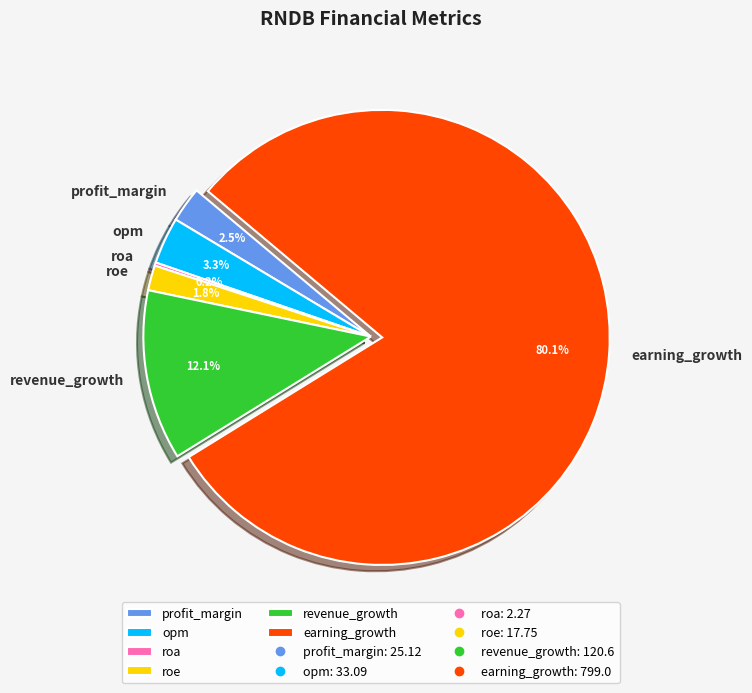

To the nearest percent, what percentage of the pie is roe?

2%